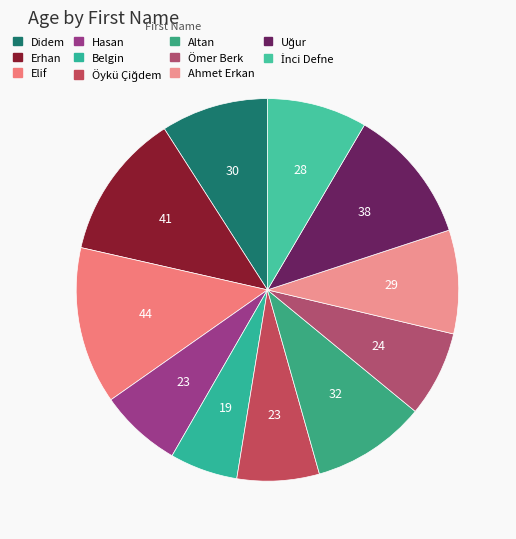

How many slices are in this pie chart?

11